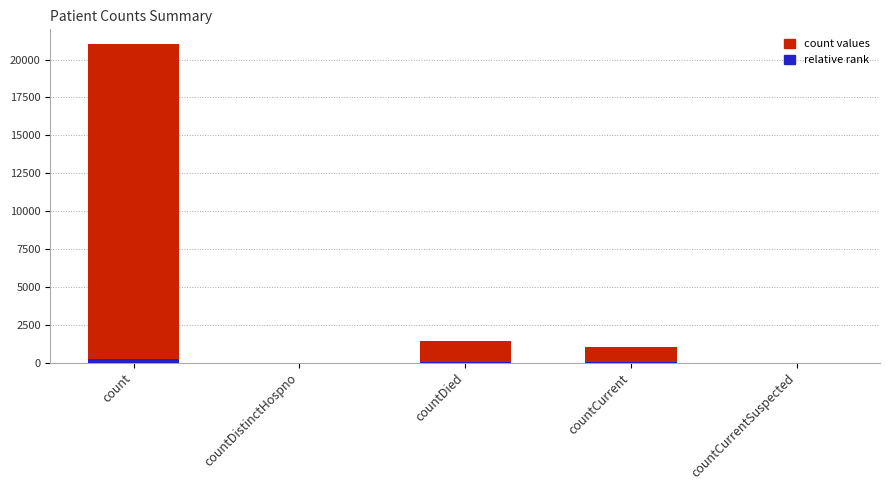

Which series has the largest total across all categories?

count values